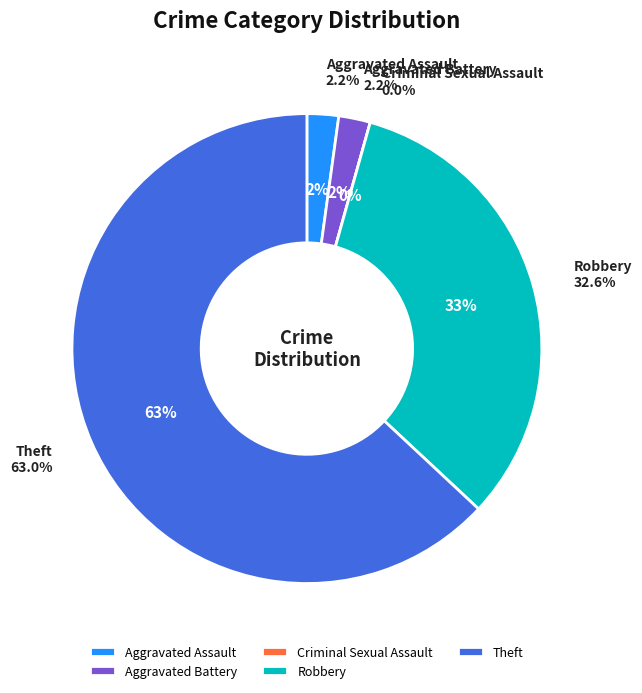

What is the change in value from Aggravated Battery to Criminal Sexual Assault?

-1